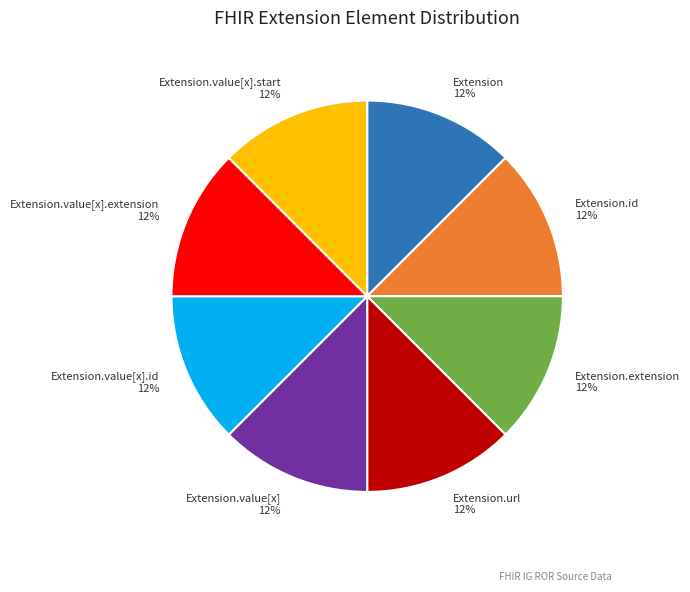

True or false: Extension.url 12% accounts for 12% of the total.

True